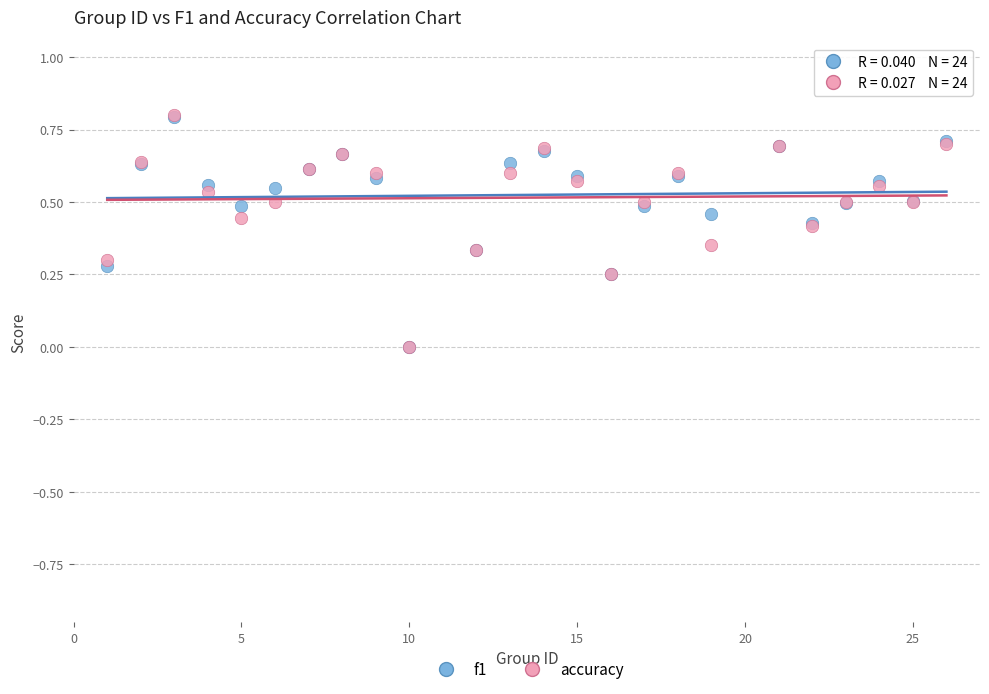

What are all the series names shown in the legend?

f1, accuracy